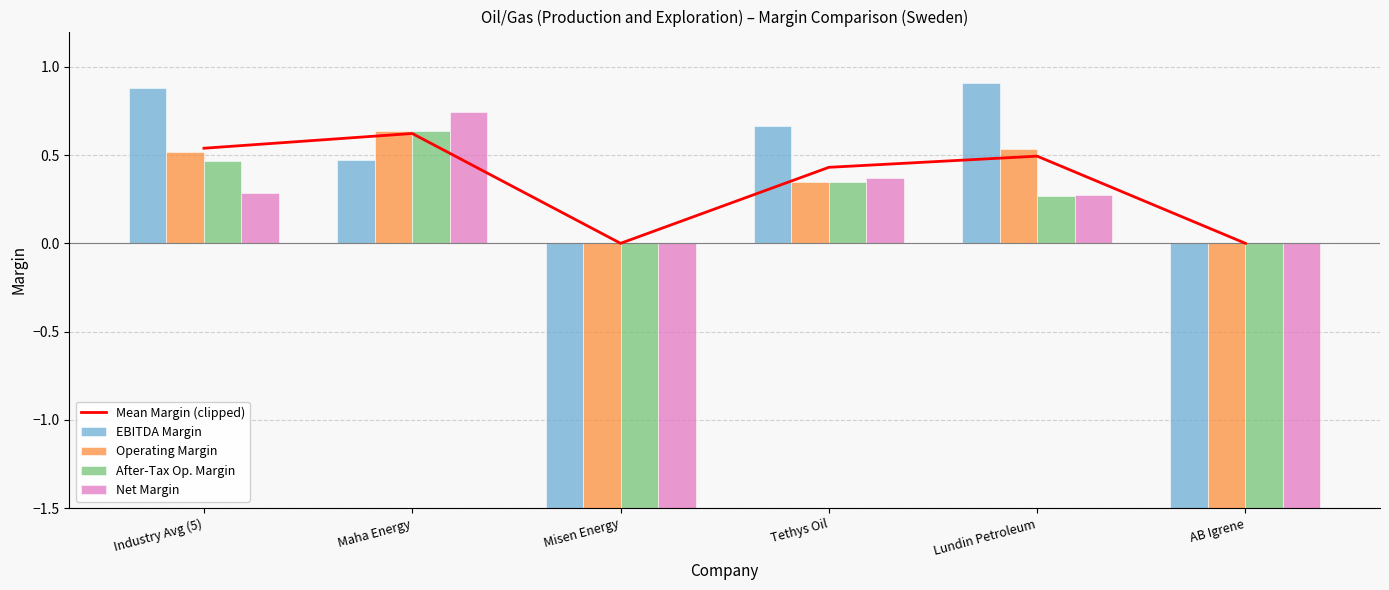

The After-Tax Op. Margin series shows -32.2 at AB Igrene. True or false?

True